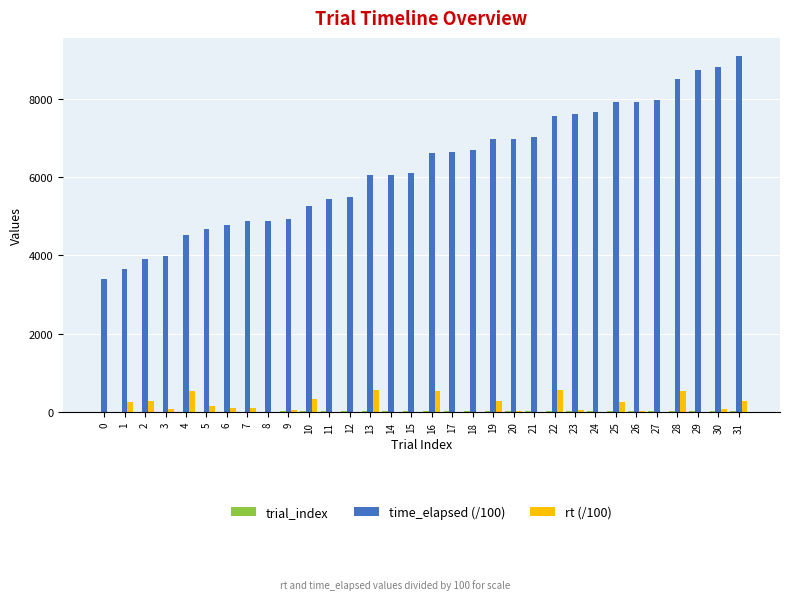

Which series has the widest spread of values?

time_elapsed (/100)